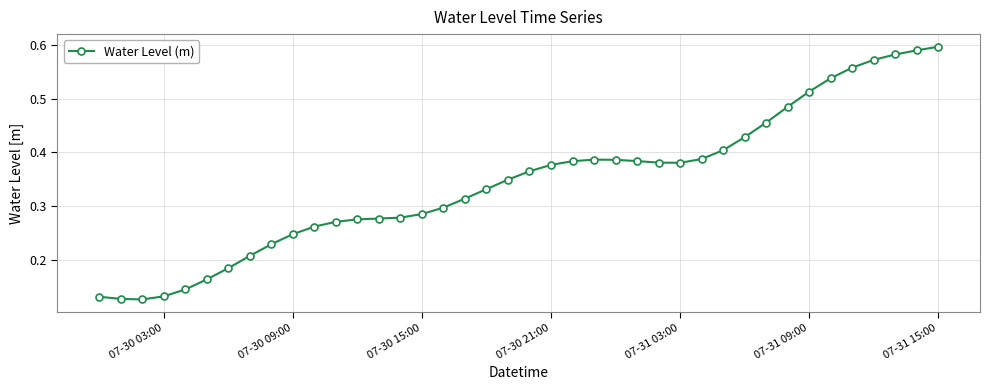

True or false: the data has more than 0 interior local peaks.

True